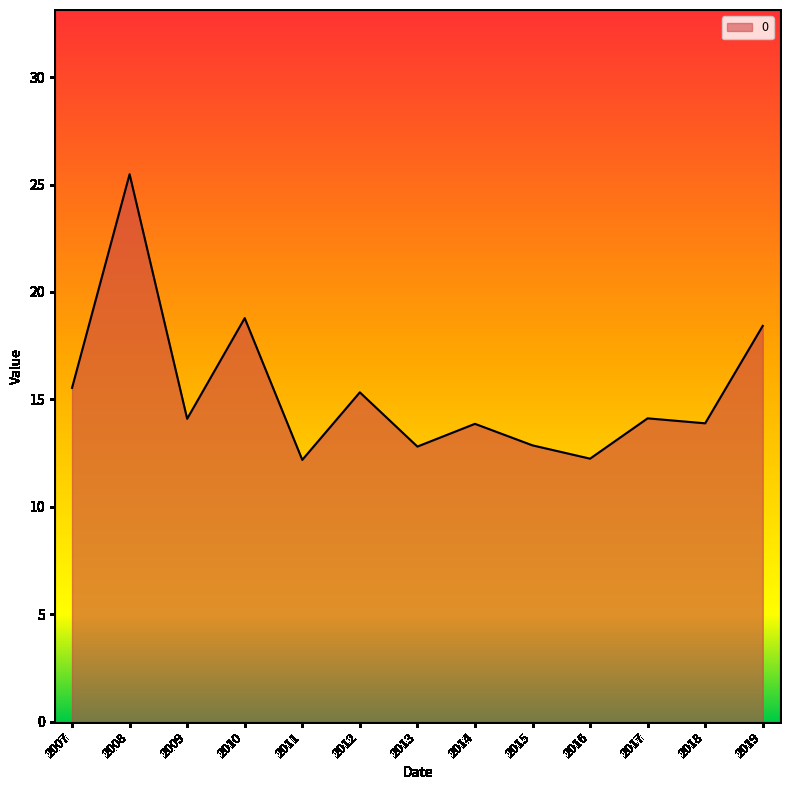

Approximately how many times larger is the value at 2009 compared to 2016?

1.2